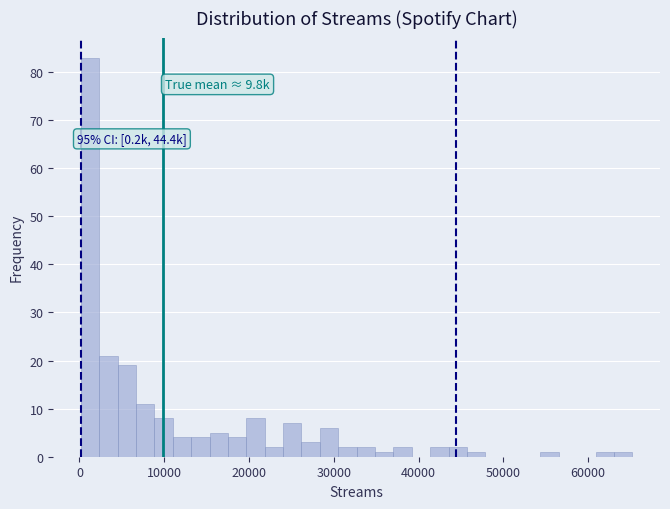

Read against the x-axis, roughly where is the centre of the tallest bar?

1000